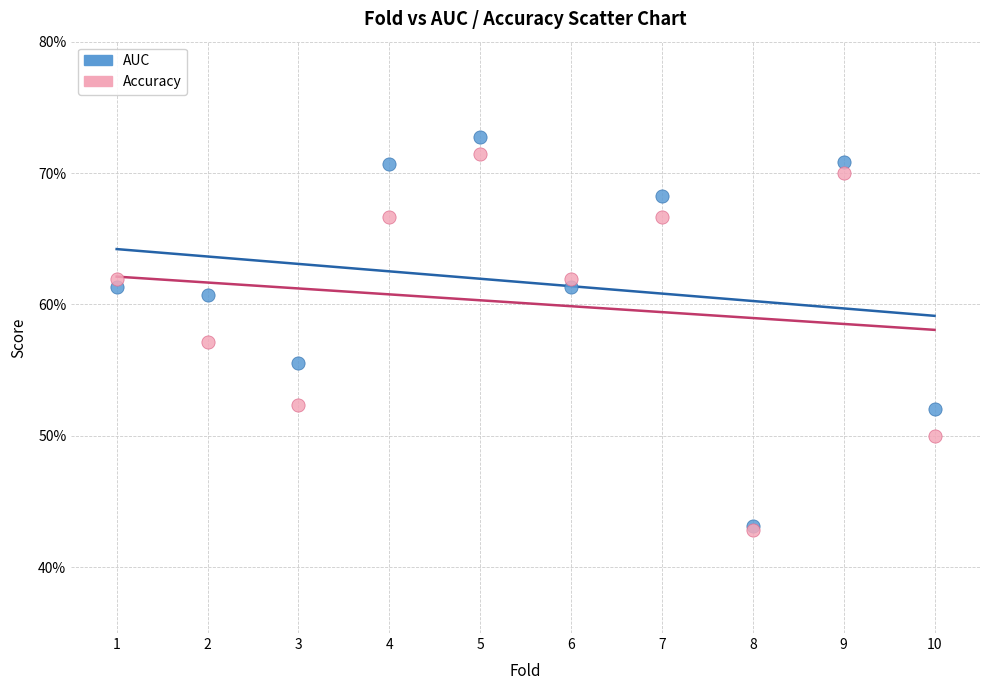

Which series has the widest spread of Y values?

AUC